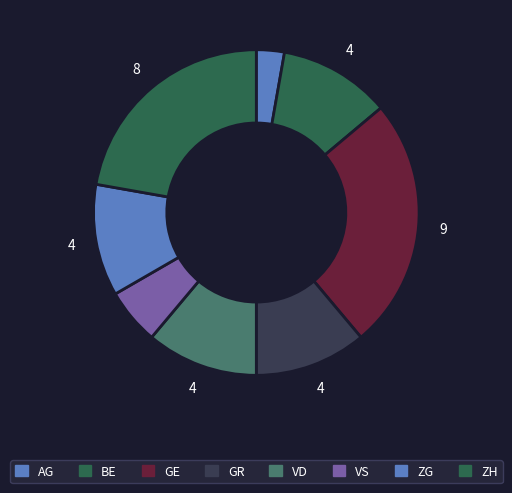

How many segments does this pie chart have?

8